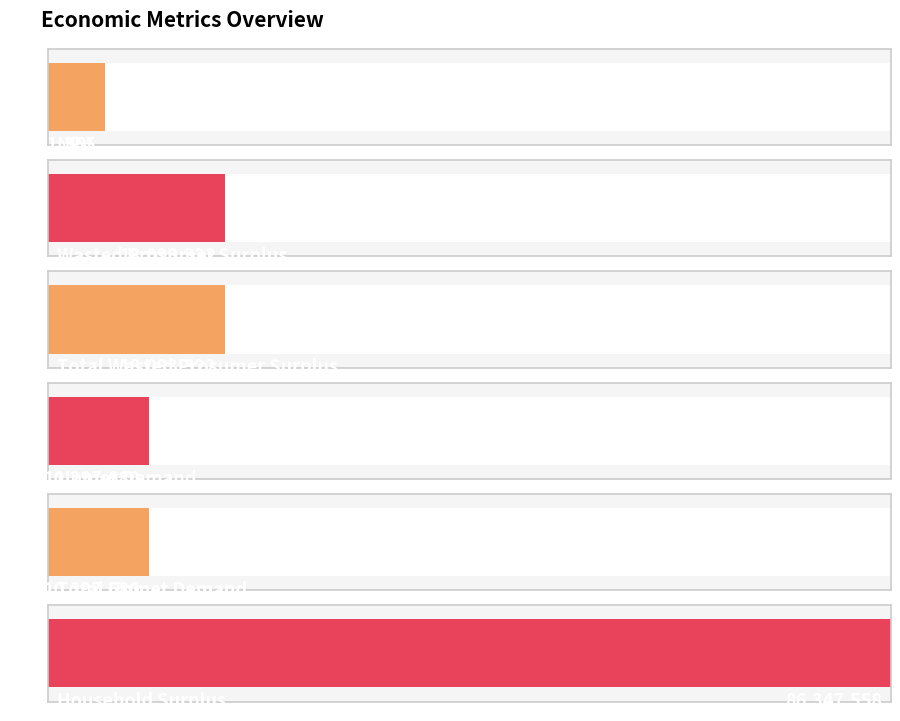

What is the change in value from Total Unmet Demand to Household Surplus?

+76049878.4